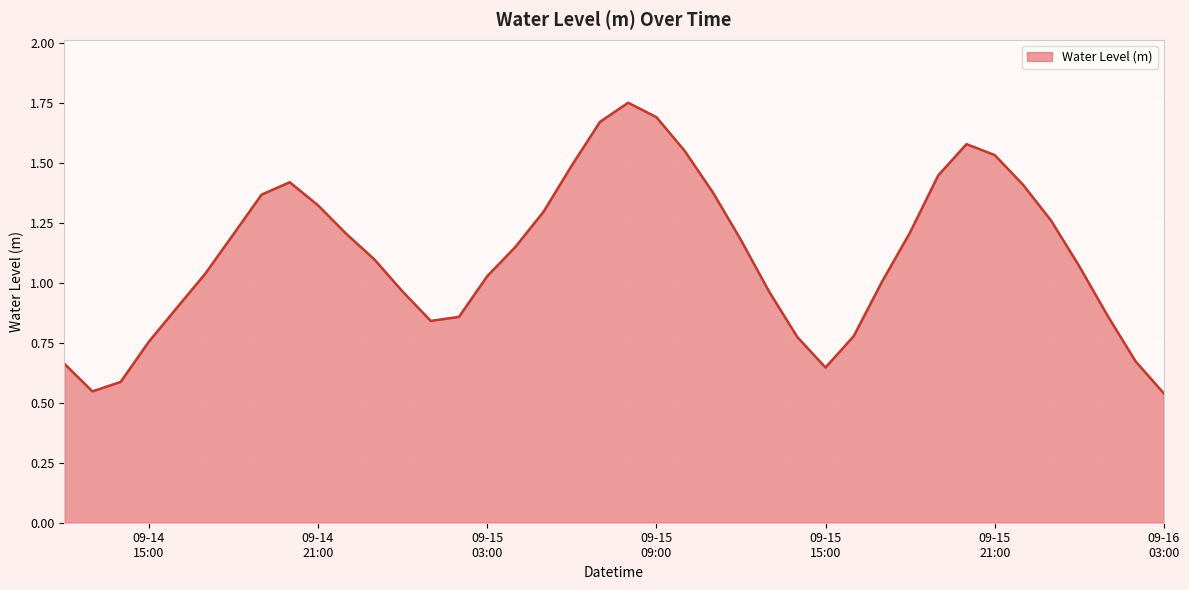

What is the minimum value shown in the chart?

0.5